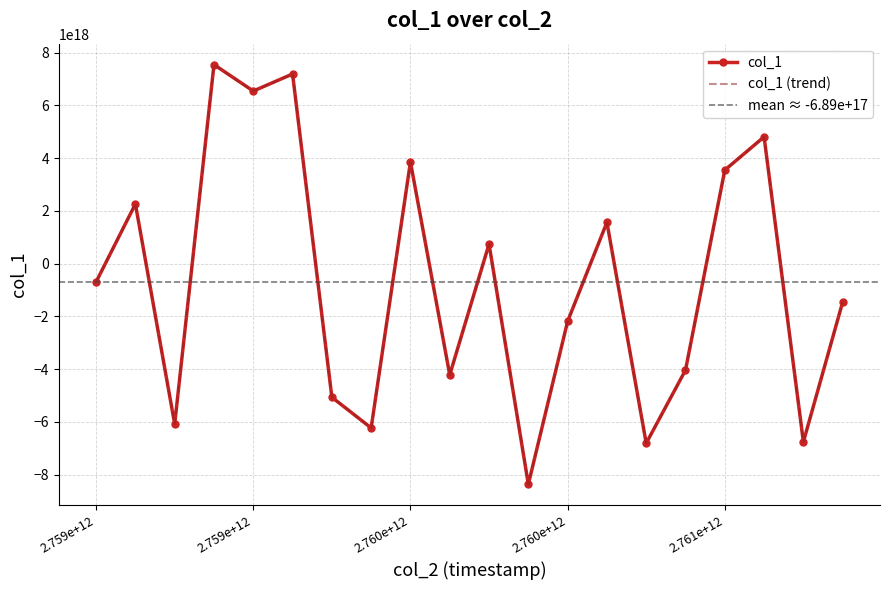

Where does the data first go above -689701008686019968?

2759126123117